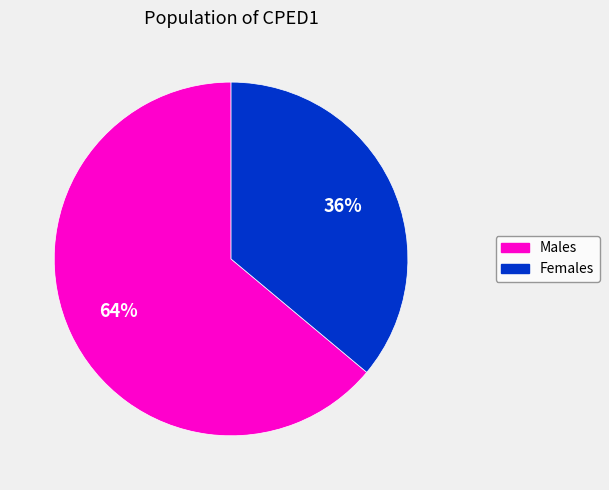

Does any single category account for the majority?

Yes